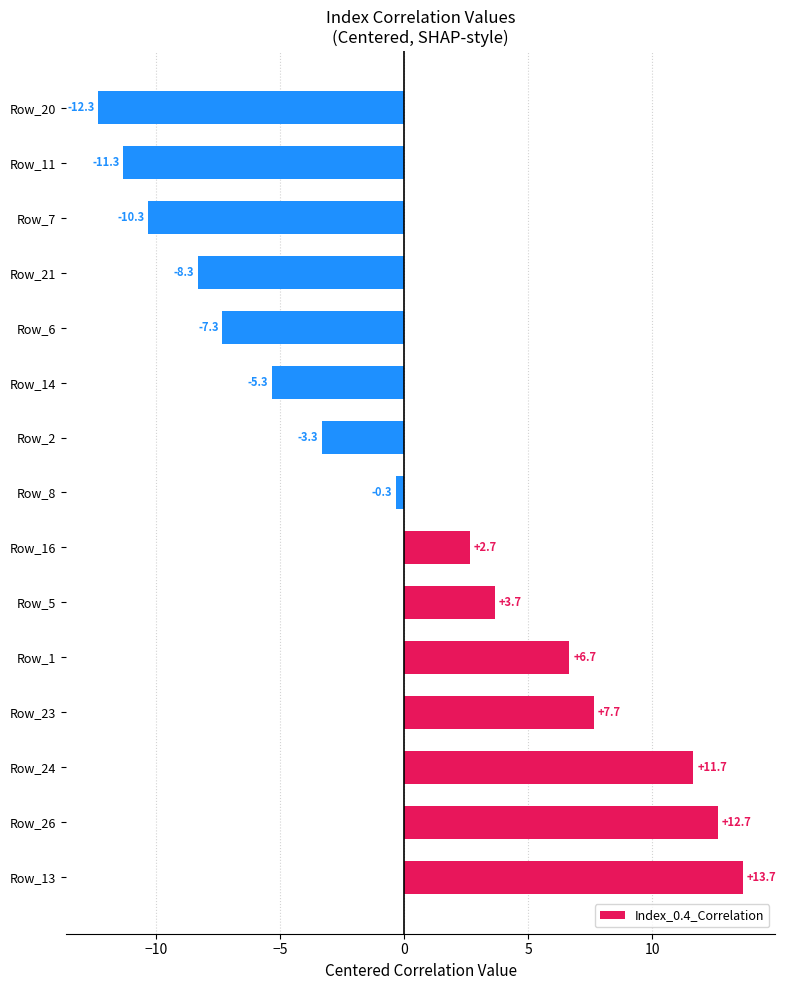

How many negative values are there?

8